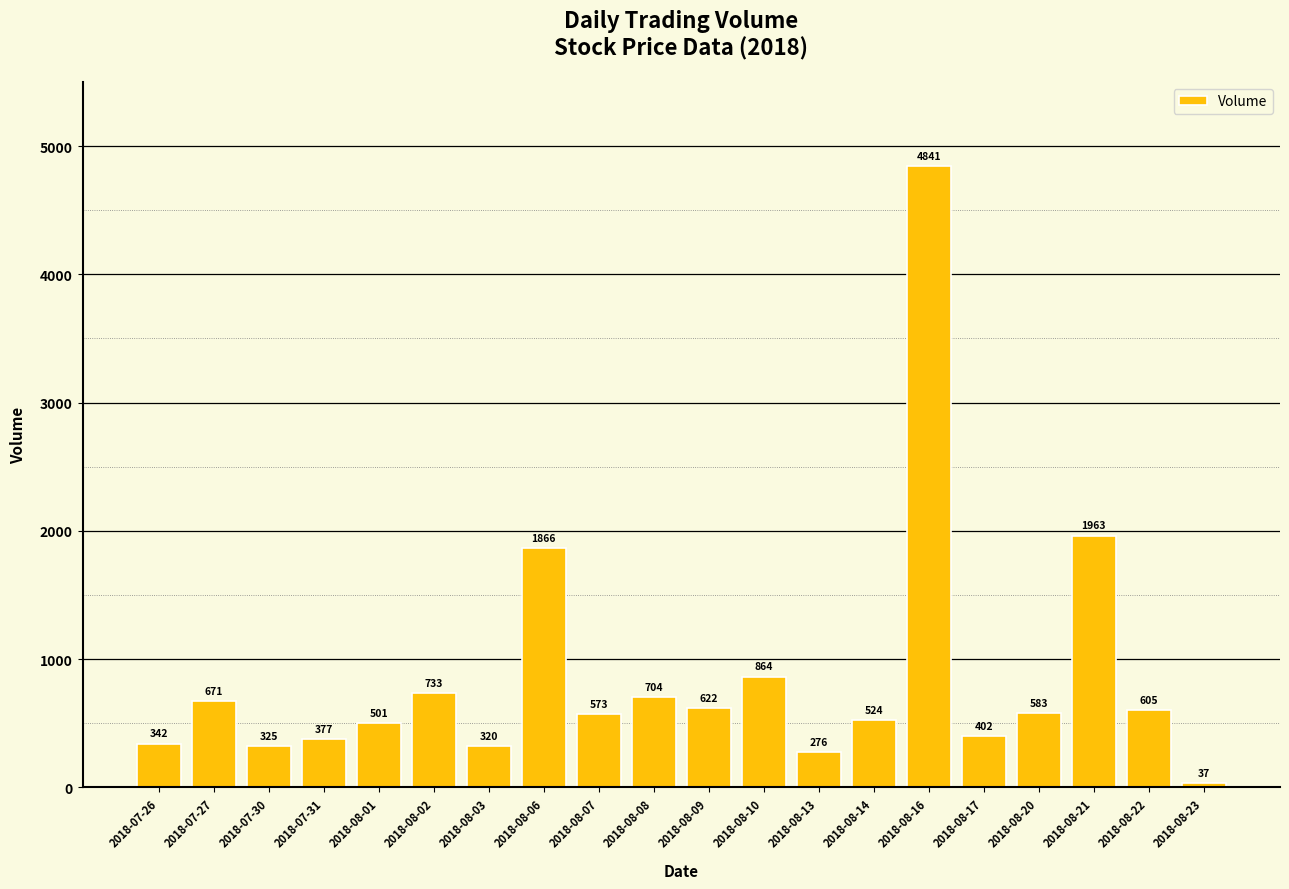

Is it true that the value at 2018-08-21 is 2880?

False